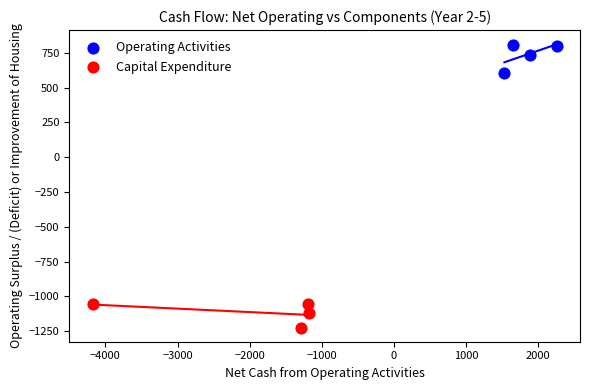

Which series has the largest Y range (max minus min)?

Operating Activities